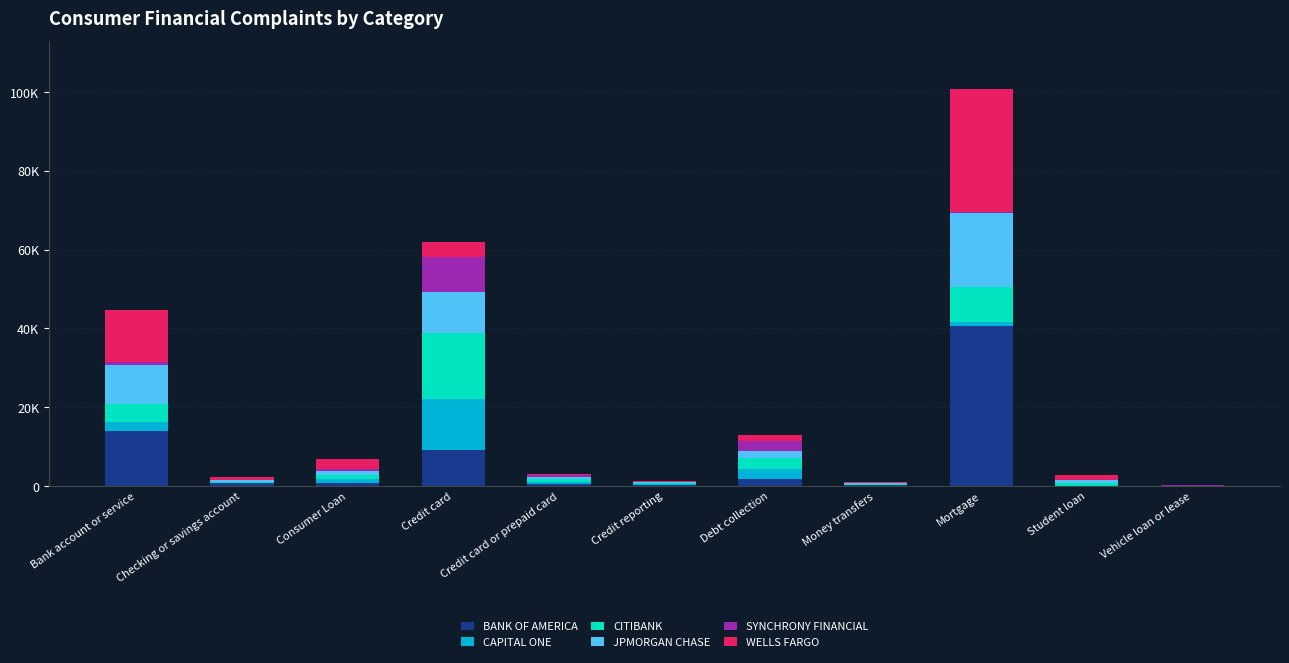

Which has a higher value, Consumer Loan or Vehicle loan or lease?

Consumer Loan